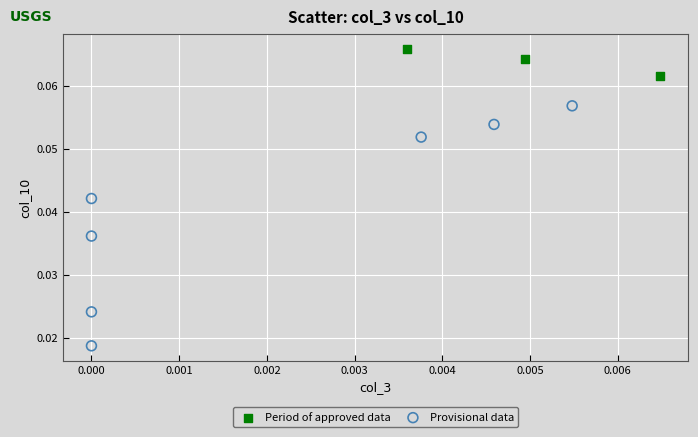

Which series contains the highest Y value?

Period of approved data